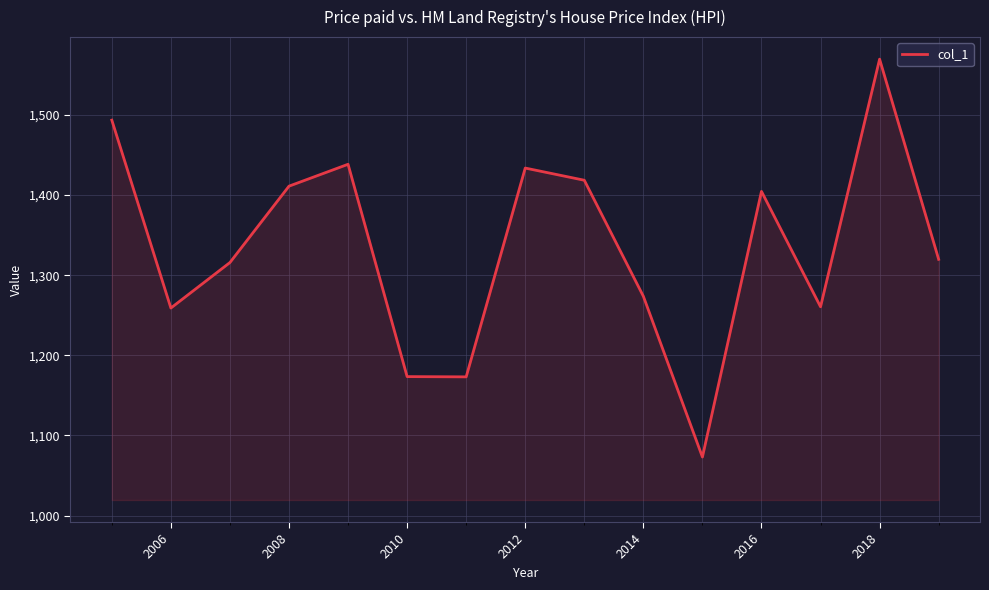

What is the difference between the maximum and minimum values?

496.7